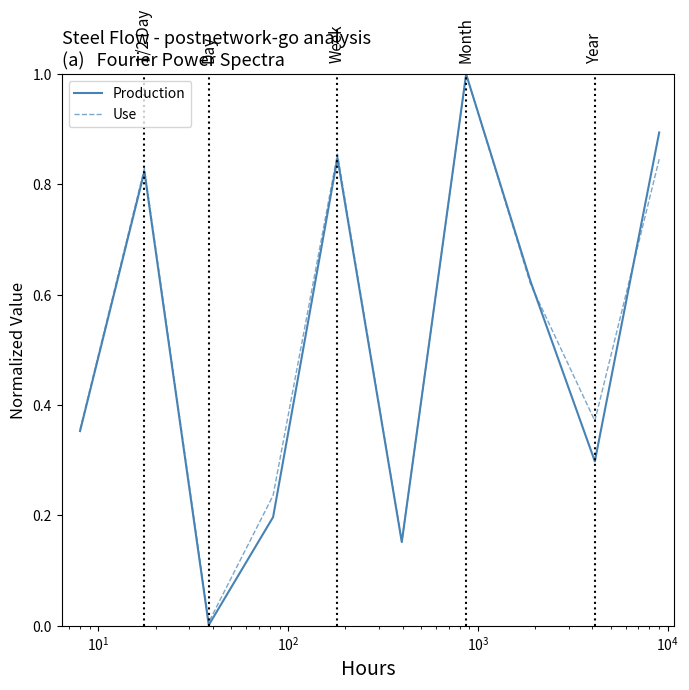

What is the maximum value for Production?

1.0